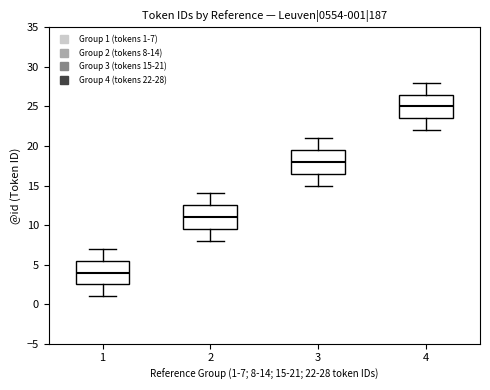

Which box's median line is the lowest?

1